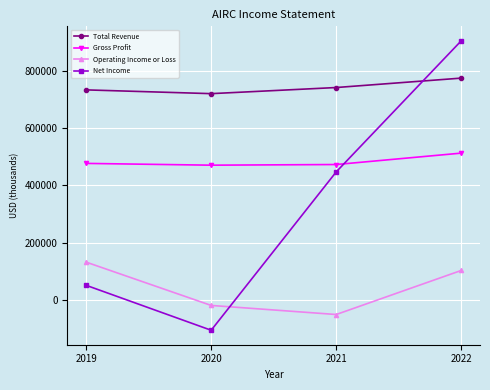

How many interior local valleys does the Net Income series have?

1